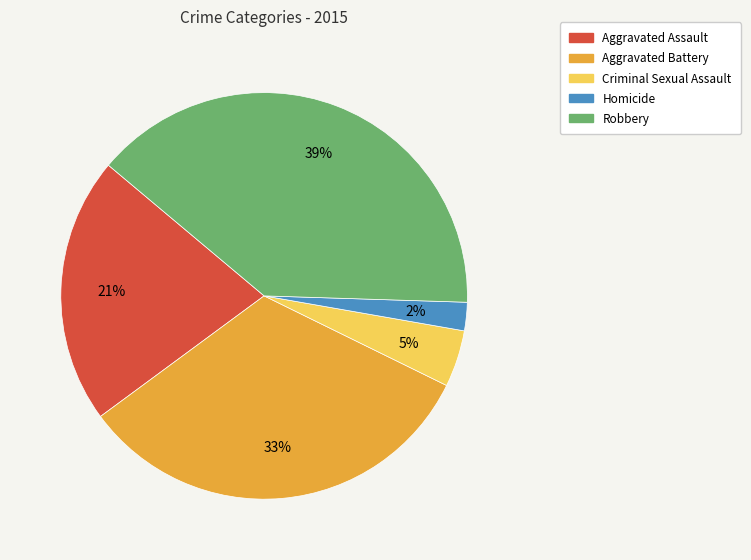

What percentage is the Aggravated Assault slice, to the nearest percent?

21%